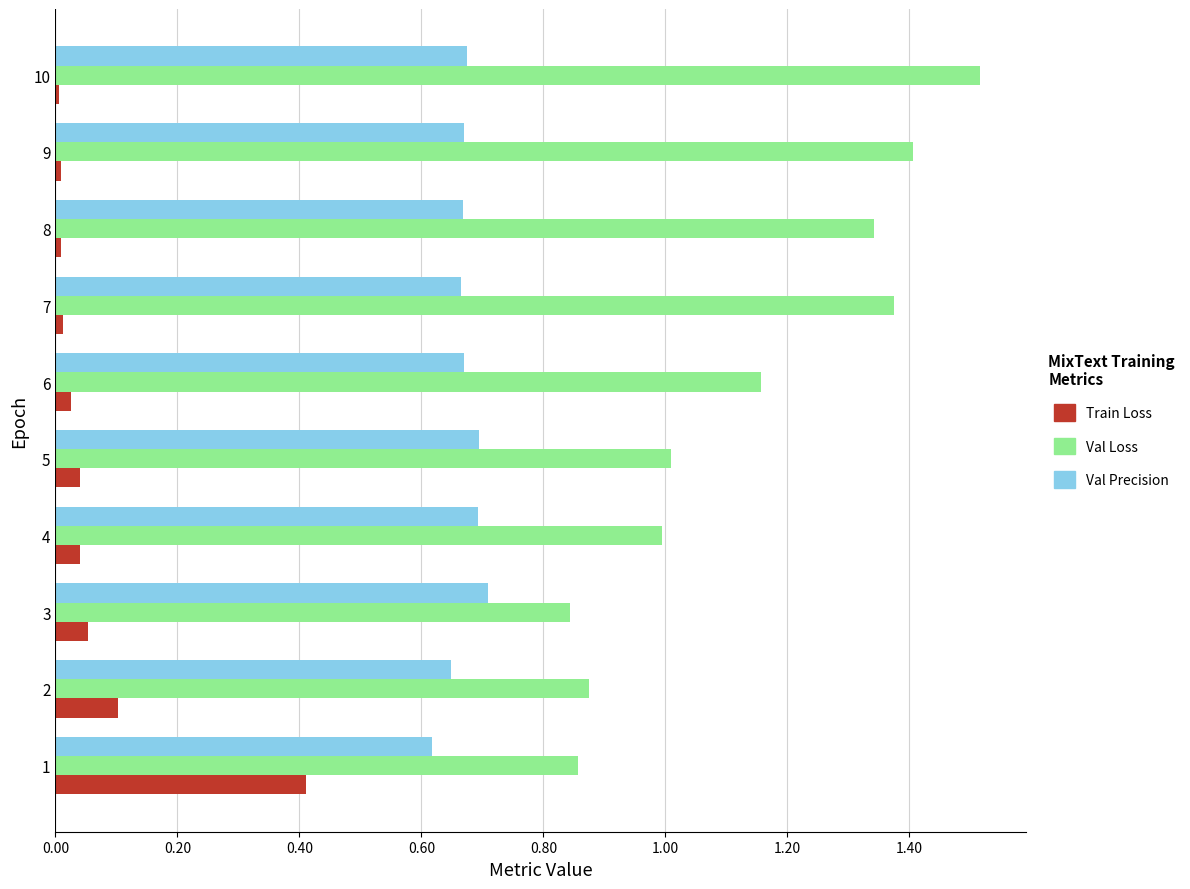

At which category is the sum across all series the highest?

10